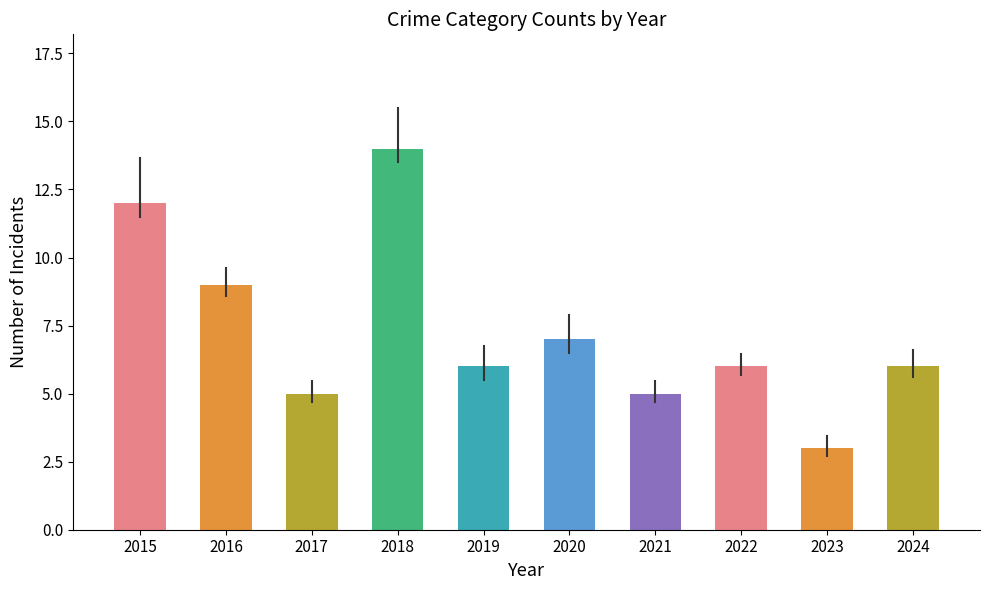

How many series are shown in this chart?

1